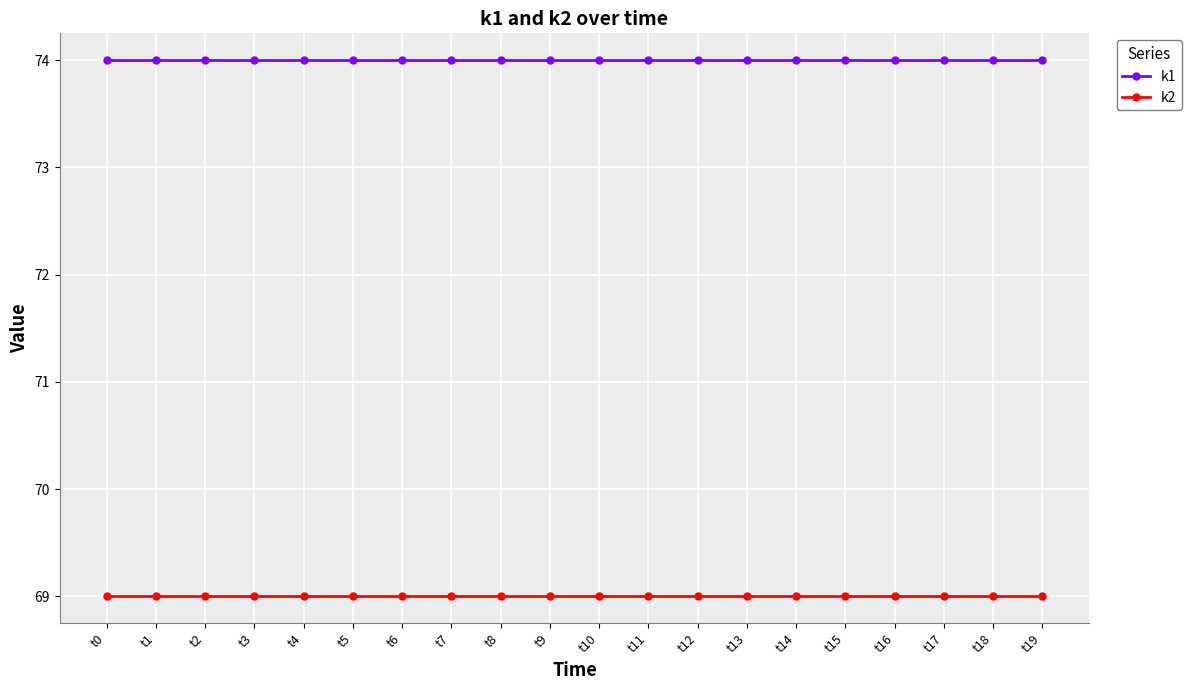

Reading left to right, what are all the values shown in this chart?

k1: t0=74	t1=74	t2=74	t3=74	t4=74	t5=74	t6=74	t7=74	t8=74	t9=74	t10=74	t11=74	t12=74	t13=74	t14=74	t15=74	t16=74	t17=74	t18=74	t19=74
k2: t0=69	t1=69	t2=69	t3=69	t4=69	t5=69	t6=69	t7=69	t8=69	t9=69	t10=69	t11=69	t12=69	t13=69	t14=69	t15=69	t16=69	t17=69	t18=69	t19=69